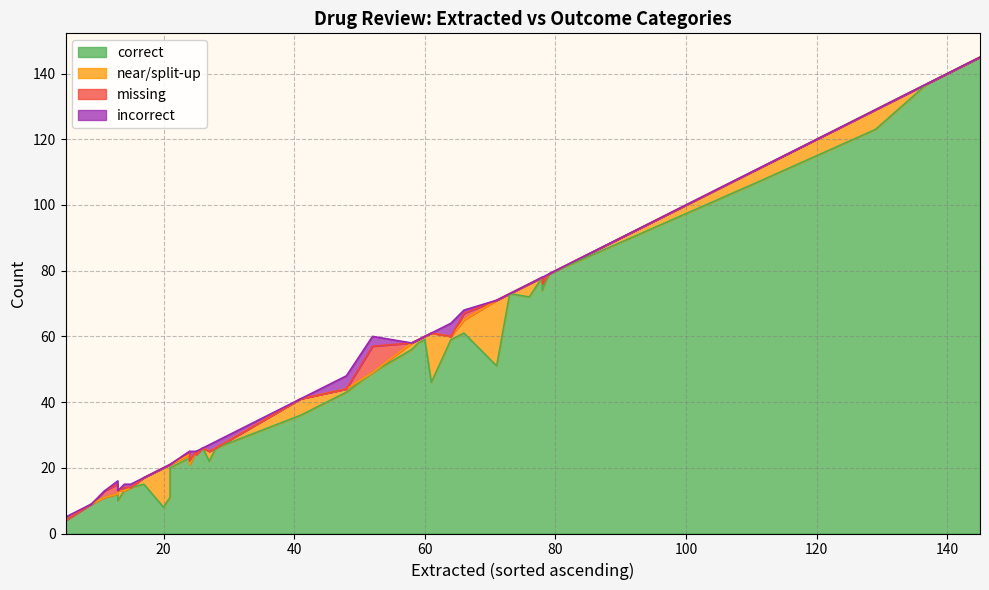

Is the value of near/split-up at 26 greater than the value of correct at 7?

No